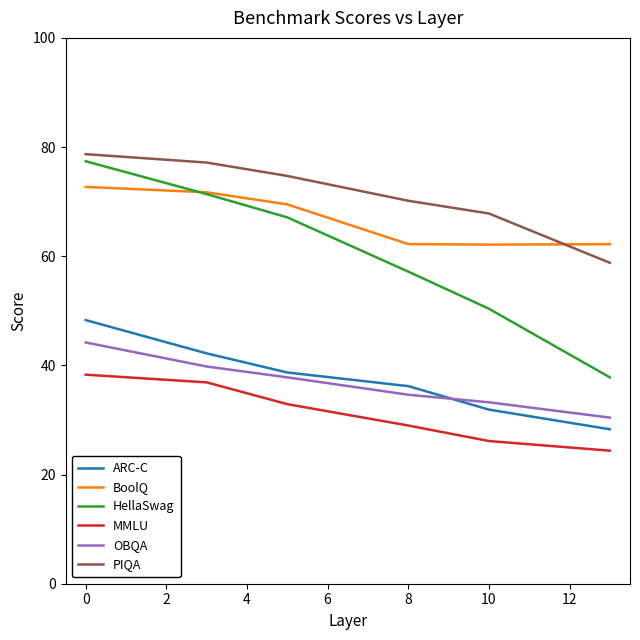

Which series has the largest total across all categories?

PIQA